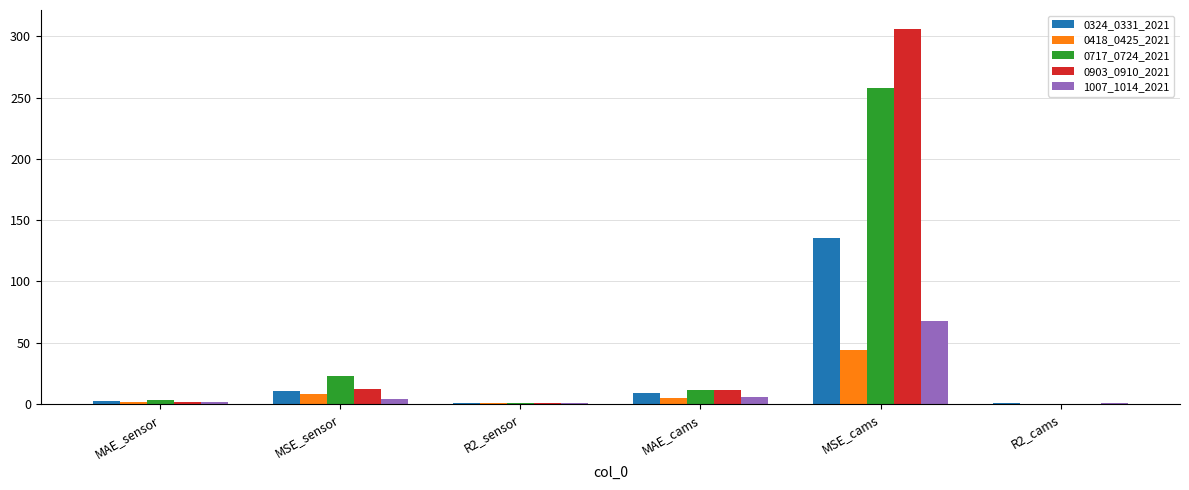

How many values in the 0717_0724_2021 series exceed 11?

3